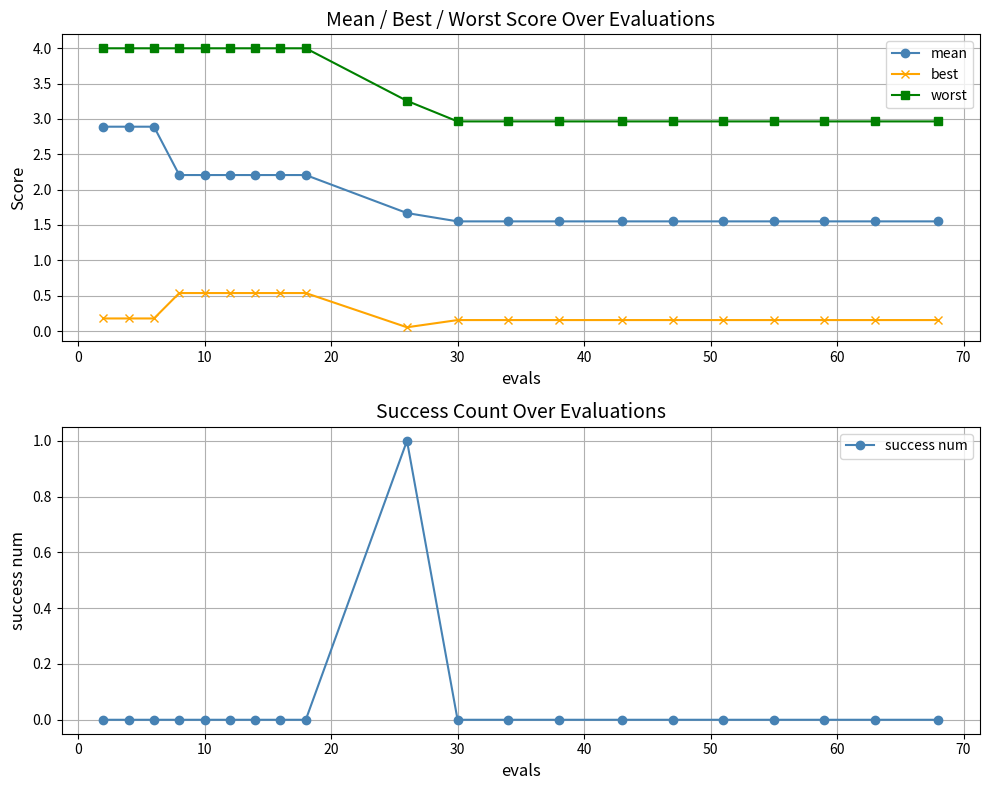

What is the highest value of the worst series?

4.0